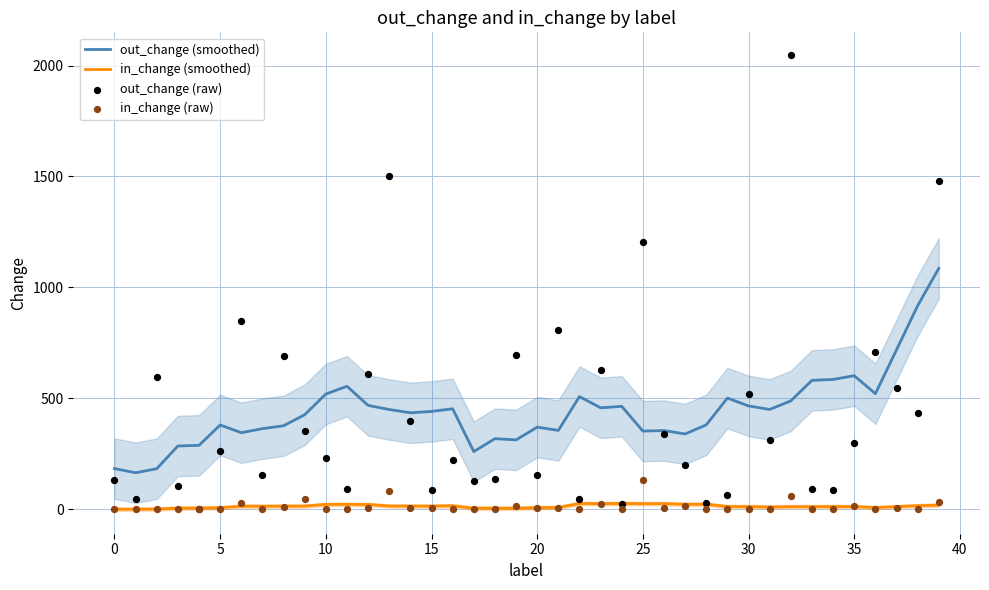

Which series contains the lowest Y value?

in_change (raw)